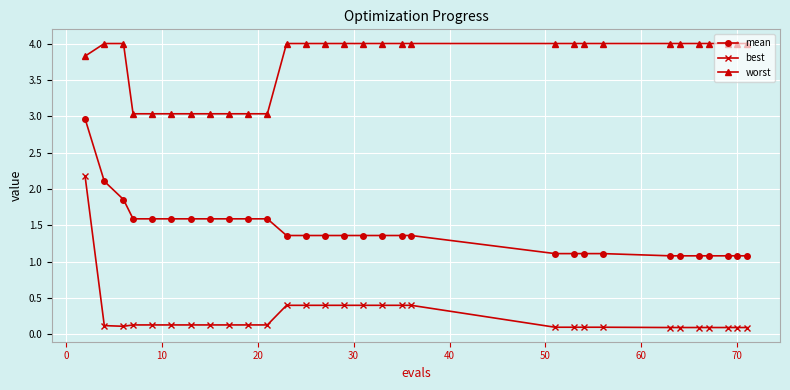

Does the chart display data point markers on the line(s)?

Yes